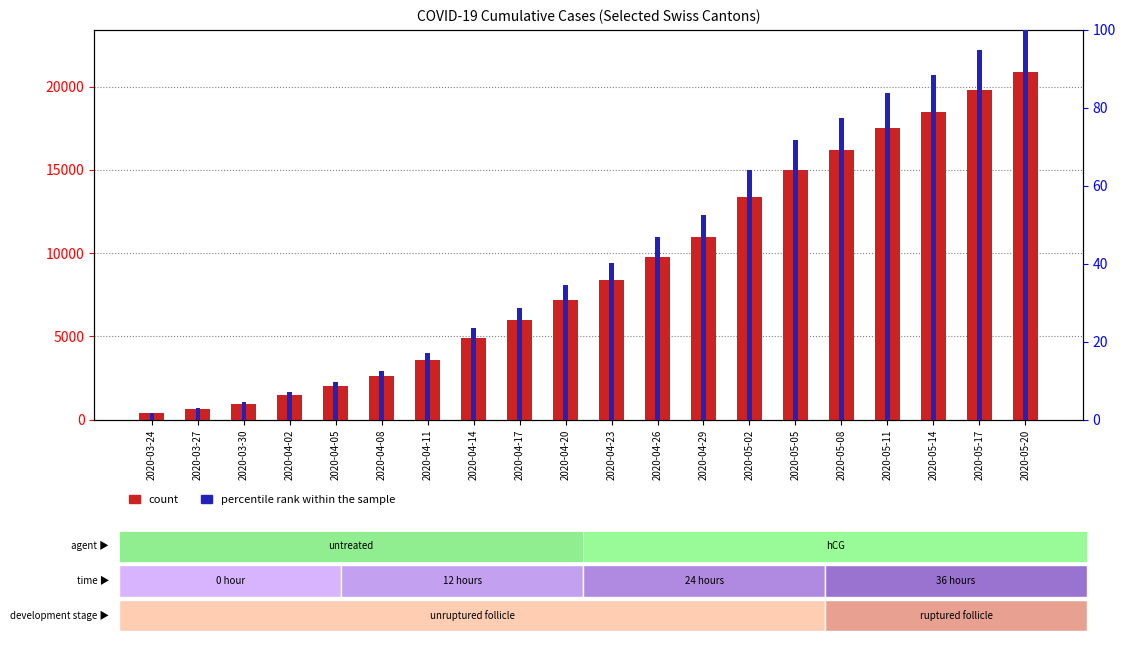

What is the maximum value shown in the chart?

20900.0